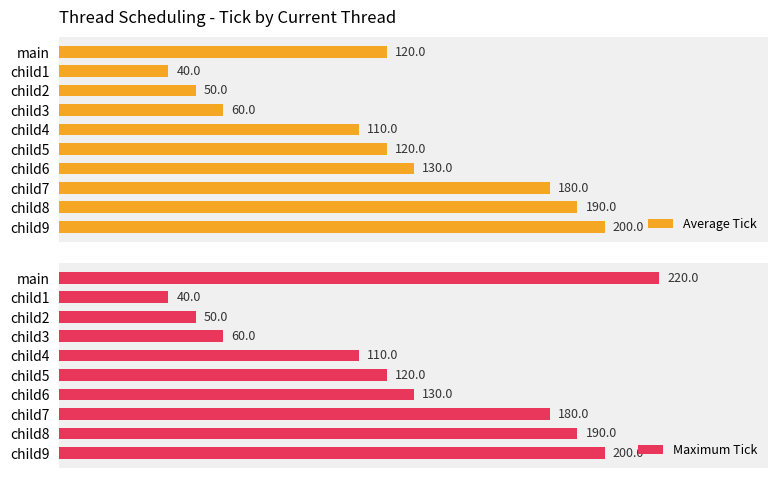

Which category has the lowest value in the Maximum Tick series?

child1